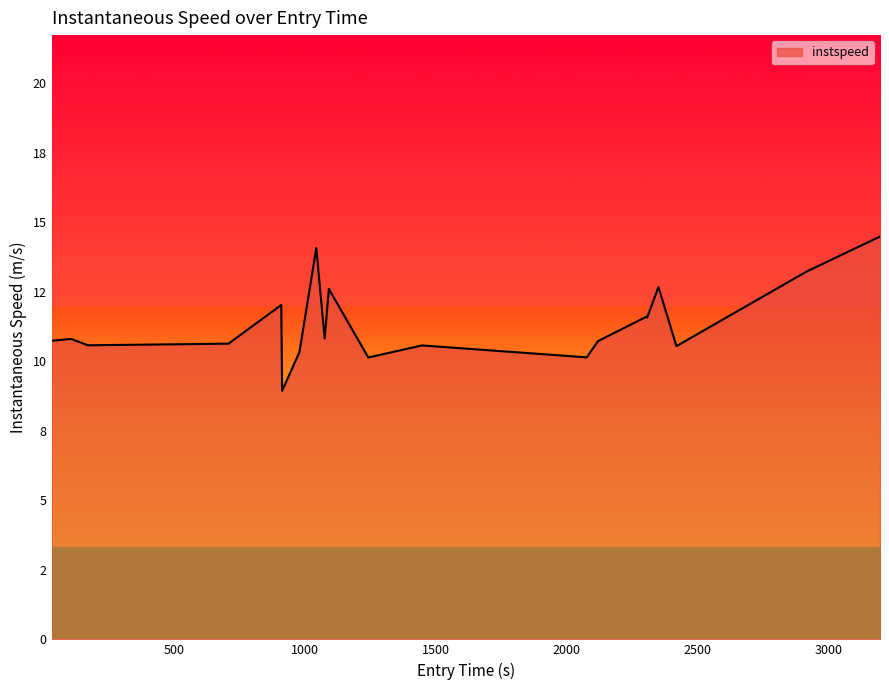

Does the chart display data point markers on the line(s)?

No